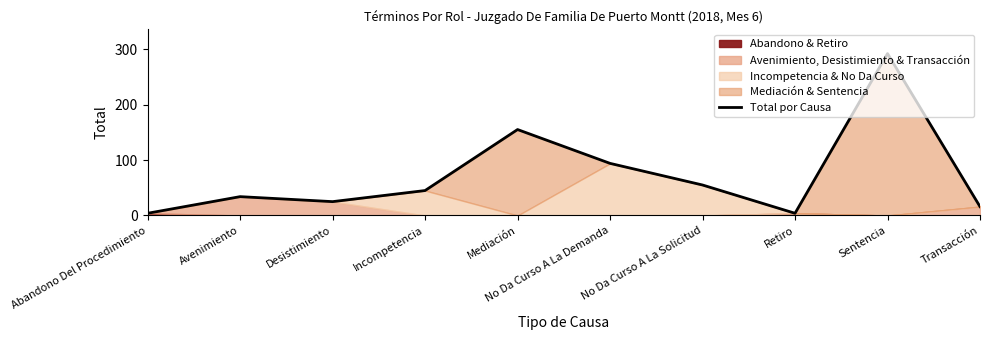

Which label corresponds to the smallest value in the chart?

Abandono Del Procedimiento